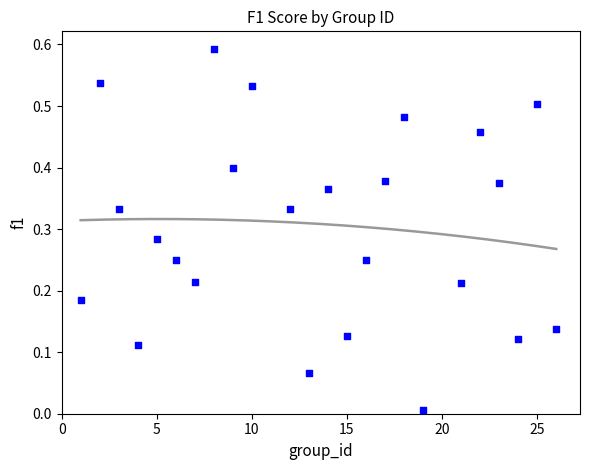

What is the range of X values (max minus min)?

25.0